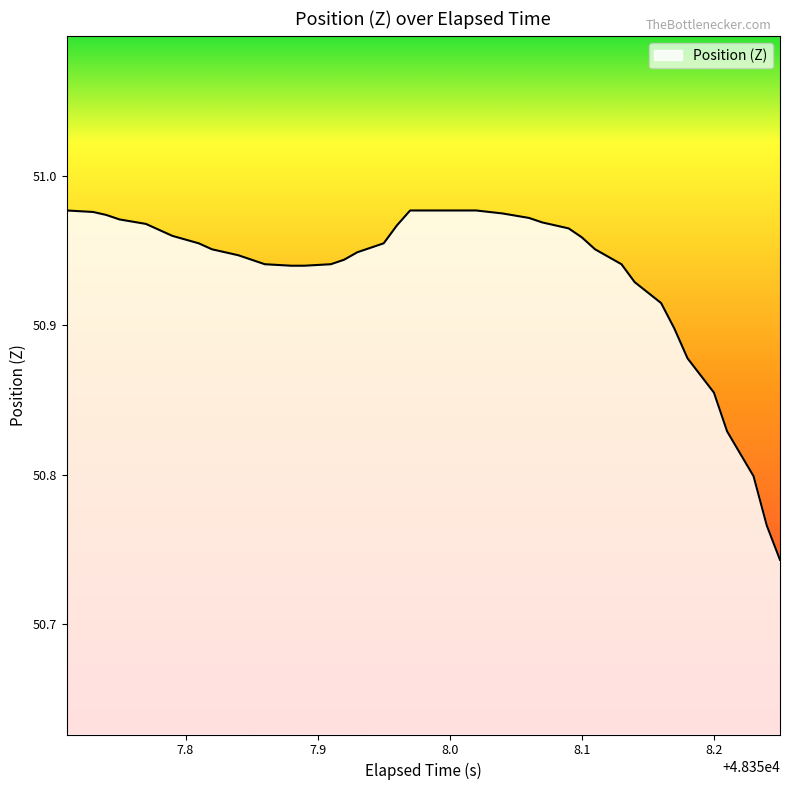

Reading left to right, extract all data points from this chart.

51.0	51.0	51.0	51.0	51.0	51.0	51.0	51.0	51.0	50.9	50.9	50.9	50.9	50.9	50.9	50.9	50.9	51.0	51.0	51.0	51.0	51.0	51.0	51.0	51.0	51.0	51.0	51.0	51.0	51.0	50.9	50.9	50.9	50.9	50.9	50.9	50.8	50.8	50.8	50.7